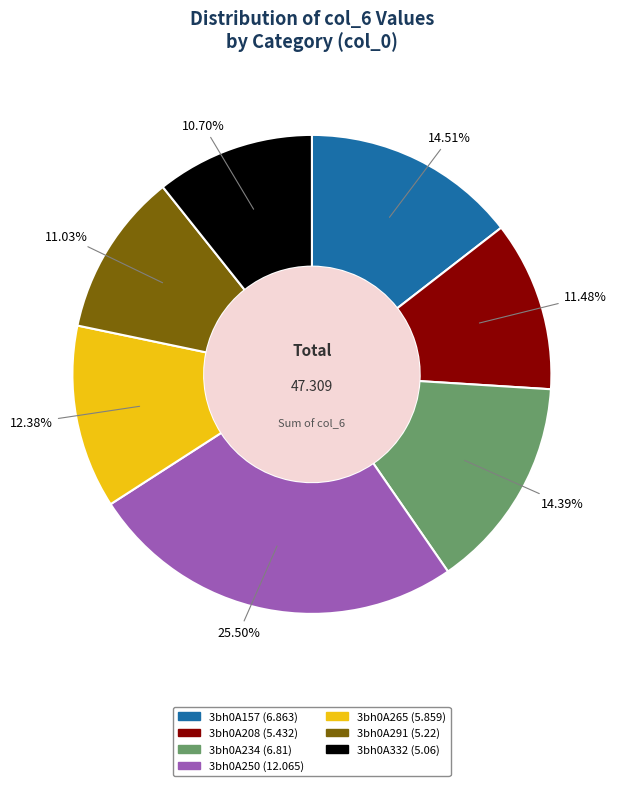

Do 3bh0A208 and 3bh0A332 together represent more than half of the pie?

No